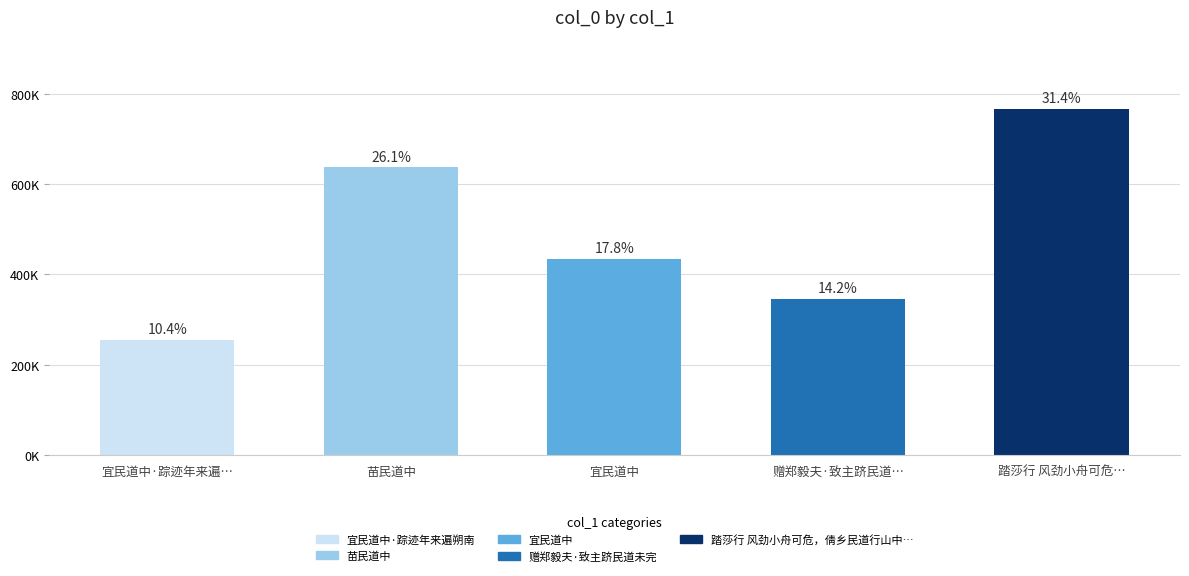

Are the bars horizontal?

No